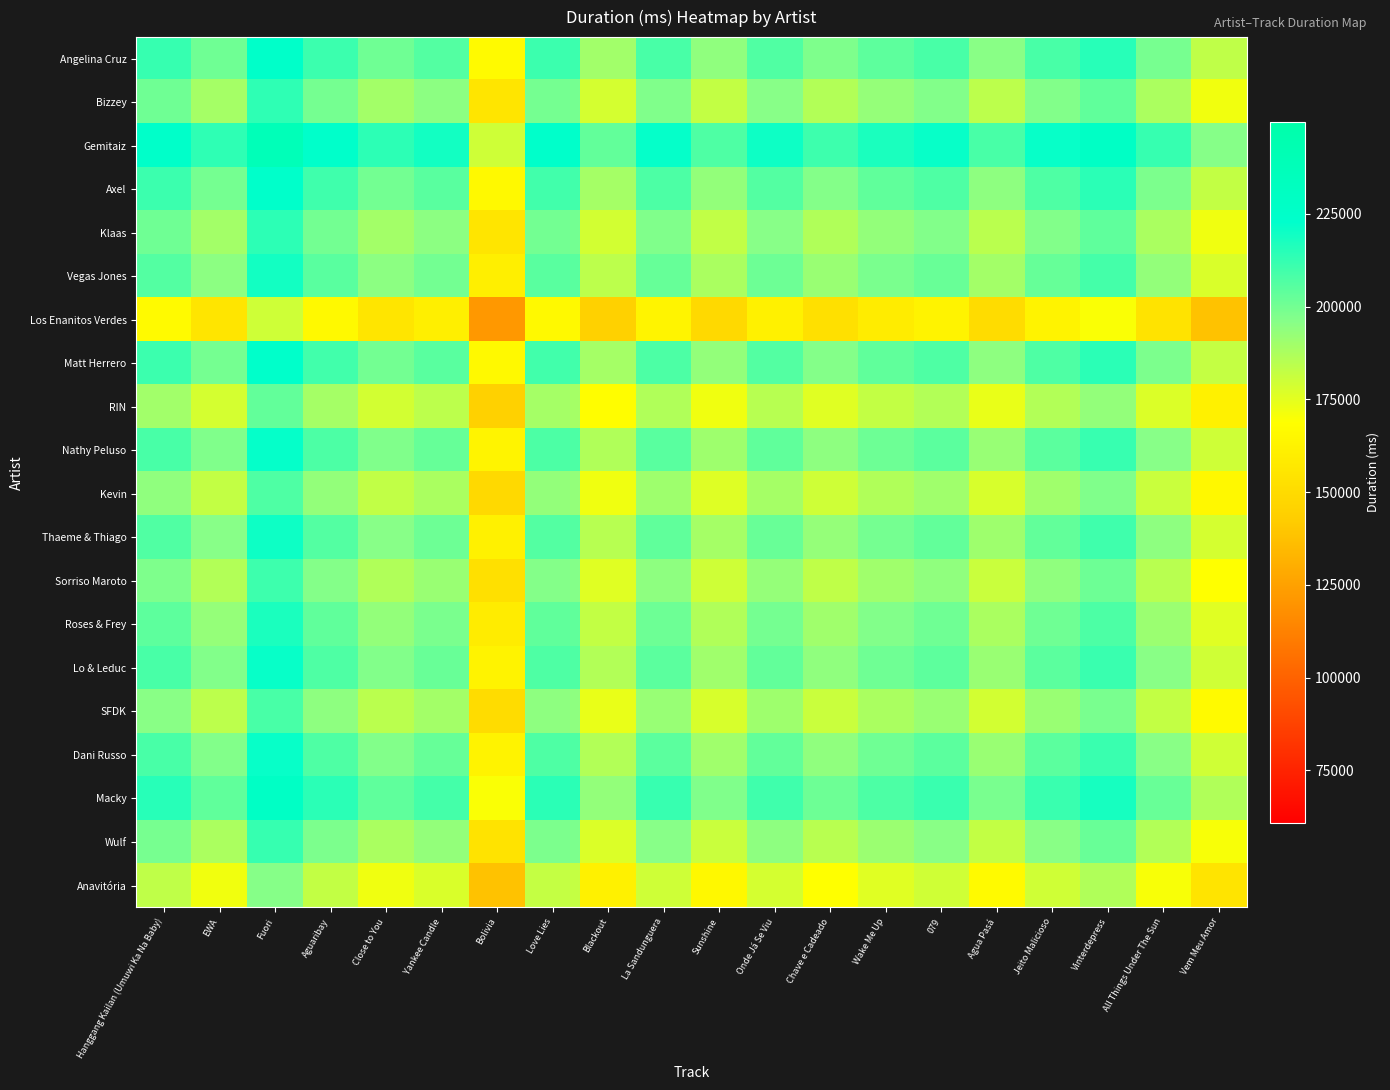

Reading right to left, transcribe all the data shown in this chart.

Angelina Cruz: Vem Meu Amor=183275.5	All Things Under The Sun=199079.0	Vinterdepress=215090.0	Jeito Malicioso=208261.5	Agua Pasá=195440.0	079=208202.5	Wake Me Up=204376.0	Chave e Cadeado=197639.0	Onde Já Se Viu=207037.0	Sunshine=194032.5	La Sandunguera=208467.5	Blackout=189973.0	Love Lies=210950.5	Bolivia=166776.5	Yankee Candle=205961.0	Close to You=200728.5	Aguaribay=210993.0	Fuori=224966.5	EWA=200572.0	Hanggang Kailan (Umuwi Ka Na Baby)=211933.0
Bizzey: Vem Meu Amor=171914.5	All Things Under The Sun=187718.0	Vinterdepress=203729.0	Jeito Malicioso=196900.5	Agua Pasá=184079.0	079=196841.5	Wake Me Up=193015.0	Chave e Cadeado=186278.0	Onde Já Se Viu=195676.0	Sunshine=182671.5	La Sandunguera=197106.5	Blackout=178612.0	Love Lies=199589.5	Bolivia=155415.5	Yankee Candle=194600.0	Close to You=189367.5	Aguaribay=199632.0	Fuori=213605.5	EWA=189211.0	Hanggang Kailan (Umuwi Ka Na Baby)=200572.0
Gemitaiz: Vem Meu Amor=196309.0	All Things Under The Sun=212112.5	Vinterdepress=228123.5	Jeito Malicioso=221295.0	Agua Pasá=208473.5	079=221236.0	Wake Me Up=217409.5	Chave e Cadeado=210672.5	Onde Já Se Viu=220070.5	Sunshine=207066.0	La Sandunguera=221501.0	Blackout=203006.5	Love Lies=223984.0	Bolivia=179810.0	Yankee Candle=218994.5	Close to You=213762.0	Aguaribay=224026.5	Fuori=238000.0	EWA=213605.5	Hanggang Kailan (Umuwi Ka Na Baby)=224966.5
Axel: Vem Meu Amor=182335.5	All Things Under The Sun=198139.0	Vinterdepress=214150.0	Jeito Malicioso=207321.5	Agua Pasá=194500.0	079=207262.5	Wake Me Up=203436.0	Chave e Cadeado=196699.0	Onde Já Se Viu=206097.0	Sunshine=193092.5	La Sandunguera=207527.5	Blackout=189033.0	Love Lies=210010.5	Bolivia=165836.5	Yankee Candle=205021.0	Close to You=199788.5	Aguaribay=210053.0	Fuori=224026.5	EWA=199632.0	Hanggang Kailan (Umuwi Ka Na Baby)=210993.0
Klaas: Vem Meu Amor=172071.0	All Things Under The Sun=187874.5	Vinterdepress=203885.5	Jeito Malicioso=197057.0	Agua Pasá=184235.5	079=196998.0	Wake Me Up=193171.5	Chave e Cadeado=186434.5	Onde Já Se Viu=195832.5	Sunshine=182828.0	La Sandunguera=197263.0	Blackout=178768.5	Love Lies=199746.0	Bolivia=155572.0	Yankee Candle=194756.5	Close to You=189524.0	Aguaribay=199788.5	Fuori=213762.0	EWA=189367.5	Hanggang Kailan (Umuwi Ka Na Baby)=200728.5
Vegas Jones: Vem Meu Amor=177303.5	All Things Under The Sun=193107.0	Vinterdepress=209118.0	Jeito Malicioso=202289.5	Agua Pasá=189468.0	079=202230.5	Wake Me Up=198404.0	Chave e Cadeado=191667.0	Onde Já Se Viu=201065.0	Sunshine=188060.5	La Sandunguera=202495.5	Blackout=184001.0	Love Lies=204978.5	Bolivia=160804.5	Yankee Candle=199989.0	Close to You=194756.5	Aguaribay=205021.0	Fuori=218994.5	EWA=194600.0	Hanggang Kailan (Umuwi Ka Na Baby)=205961.0
Los Enanitos Verdes: Vem Meu Amor=138119.0	All Things Under The Sun=153922.5	Vinterdepress=169933.5	Jeito Malicioso=163105.0	Agua Pasá=150283.5	079=163046.0	Wake Me Up=159219.5	Chave e Cadeado=152482.5	Onde Já Se Viu=161880.5	Sunshine=148876.0	La Sandunguera=163311.0	Blackout=144816.5	Love Lies=165794.0	Bolivia=121620.0	Yankee Candle=160804.5	Close to You=155572.0	Aguaribay=165836.5	Fuori=179810.0	EWA=155415.5	Hanggang Kailan (Umuwi Ka Na Baby)=166776.5
Matt Herrero: Vem Meu Amor=182293.0	All Things Under The Sun=198096.5	Vinterdepress=214107.5	Jeito Malicioso=207279.0	Agua Pasá=194457.5	079=207220.0	Wake Me Up=203393.5	Chave e Cadeado=196656.5	Onde Já Se Viu=206054.5	Sunshine=193050.0	La Sandunguera=207485.0	Blackout=188990.5	Love Lies=209968.0	Bolivia=165794.0	Yankee Candle=204978.5	Close to You=199746.0	Aguaribay=210010.5	Fuori=223984.0	EWA=199589.5	Hanggang Kailan (Umuwi Ka Na Baby)=210950.5
RIN: Vem Meu Amor=161315.5	All Things Under The Sun=177119.0	Vinterdepress=193130.0	Jeito Malicioso=186301.5	Agua Pasá=173480.0	079=186242.5	Wake Me Up=182416.0	Chave e Cadeado=175679.0	Onde Já Se Viu=185077.0	Sunshine=172072.5	La Sandunguera=186507.5	Blackout=168013.0	Love Lies=188990.5	Bolivia=144816.5	Yankee Candle=184001.0	Close to You=178768.5	Aguaribay=189033.0	Fuori=203006.5	EWA=178612.0	Hanggang Kailan (Umuwi Ka Na Baby)=189973.0
Nathy Peluso: Vem Meu Amor=179810.0	All Things Under The Sun=195613.5	Vinterdepress=211624.5	Jeito Malicioso=204796.0	Agua Pasá=191974.5	079=204737.0	Wake Me Up=200910.5	Chave e Cadeado=194173.5	Onde Já Se Viu=203571.5	Sunshine=190567.0	La Sandunguera=205002.0	Blackout=186507.5	Love Lies=207485.0	Bolivia=163311.0	Yankee Candle=202495.5	Close to You=197263.0	Aguaribay=207527.5	Fuori=221501.0	EWA=197106.5	Hanggang Kailan (Umuwi Ka Na Baby)=208467.5
Kevin: Vem Meu Amor=165375.0	All Things Under The Sun=181178.5	Vinterdepress=197189.5	Jeito Malicioso=190361.0	Agua Pasá=177539.5	079=190302.0	Wake Me Up=186475.5	Chave e Cadeado=179738.5	Onde Já Se Viu=189136.5	Sunshine=176132.0	La Sandunguera=190567.0	Blackout=172072.5	Love Lies=193050.0	Bolivia=148876.0	Yankee Candle=188060.5	Close to You=182828.0	Aguaribay=193092.5	Fuori=207066.0	EWA=182671.5	Hanggang Kailan (Umuwi Ka Na Baby)=194032.5
Thaeme & Thiago: Vem Meu Amor=178379.5	All Things Under The Sun=194183.0	Vinterdepress=210194.0	Jeito Malicioso=203365.5	Agua Pasá=190544.0	079=203306.5	Wake Me Up=199480.0	Chave e Cadeado=192743.0	Onde Já Se Viu=202141.0	Sunshine=189136.5	La Sandunguera=203571.5	Blackout=185077.0	Love Lies=206054.5	Bolivia=161880.5	Yankee Candle=201065.0	Close to You=195832.5	Aguaribay=206097.0	Fuori=220070.5	EWA=195676.0	Hanggang Kailan (Umuwi Ka Na Baby)=207037.0
Sorriso Maroto: Vem Meu Amor=168981.5	All Things Under The Sun=184785.0	Vinterdepress=200796.0	Jeito Malicioso=193967.5	Agua Pasá=181146.0	079=193908.5	Wake Me Up=190082.0	Chave e Cadeado=183345.0	Onde Já Se Viu=192743.0	Sunshine=179738.5	La Sandunguera=194173.5	Blackout=175679.0	Love Lies=196656.5	Bolivia=152482.5	Yankee Candle=191667.0	Close to You=186434.5	Aguaribay=196699.0	Fuori=210672.5	EWA=186278.0	Hanggang Kailan (Umuwi Ka Na Baby)=197639.0
Roses & Frey: Vem Meu Amor=175718.5	All Things Under The Sun=191522.0	Vinterdepress=207533.0	Jeito Malicioso=200704.5	Agua Pasá=187883.0	079=200645.5	Wake Me Up=196819.0	Chave e Cadeado=190082.0	Onde Já Se Viu=199480.0	Sunshine=186475.5	La Sandunguera=200910.5	Blackout=182416.0	Love Lies=203393.5	Bolivia=159219.5	Yankee Candle=198404.0	Close to You=193171.5	Aguaribay=203436.0	Fuori=217409.5	EWA=193015.0	Hanggang Kailan (Umuwi Ka Na Baby)=204376.0
Lo & Leduc: Vem Meu Amor=179545.0	All Things Under The Sun=195348.5	Vinterdepress=211359.5	Jeito Malicioso=204531.0	Agua Pasá=191709.5	079=204472.0	Wake Me Up=200645.5	Chave e Cadeado=193908.5	Onde Já Se Viu=203306.5	Sunshine=190302.0	La Sandunguera=204737.0	Blackout=186242.5	Love Lies=207220.0	Bolivia=163046.0	Yankee Candle=202230.5	Close to You=196998.0	Aguaribay=207262.5	Fuori=221236.0	EWA=196841.5	Hanggang Kailan (Umuwi Ka Na Baby)=208202.5
SFDK: Vem Meu Amor=166782.5	All Things Under The Sun=182586.0	Vinterdepress=198597.0	Jeito Malicioso=191768.5	Agua Pasá=178947.0	079=191709.5	Wake Me Up=187883.0	Chave e Cadeado=181146.0	Onde Já Se Viu=190544.0	Sunshine=177539.5	La Sandunguera=191974.5	Blackout=173480.0	Love Lies=194457.5	Bolivia=150283.5	Yankee Candle=189468.0	Close to You=184235.5	Aguaribay=194500.0	Fuori=208473.5	EWA=184079.0	Hanggang Kailan (Umuwi Ka Na Baby)=195440.0
Dani Russo: Vem Meu Amor=179604.0	All Things Under The Sun=195407.5	Vinterdepress=211418.5	Jeito Malicioso=204590.0	Agua Pasá=191768.5	079=204531.0	Wake Me Up=200704.5	Chave e Cadeado=193967.5	Onde Já Se Viu=203365.5	Sunshine=190361.0	La Sandunguera=204796.0	Blackout=186301.5	Love Lies=207279.0	Bolivia=163105.0	Yankee Candle=202289.5	Close to You=197057.0	Aguaribay=207321.5	Fuori=221295.0	EWA=196900.5	Hanggang Kailan (Umuwi Ka Na Baby)=208261.5
Macky: Vem Meu Amor=186432.5	All Things Under The Sun=202236.0	Vinterdepress=218247.0	Jeito Malicioso=211418.5	Agua Pasá=198597.0	079=211359.5	Wake Me Up=207533.0	Chave e Cadeado=200796.0	Onde Já Se Viu=210194.0	Sunshine=197189.5	La Sandunguera=211624.5	Blackout=193130.0	Love Lies=214107.5	Bolivia=169933.5	Yankee Candle=209118.0	Close to You=203885.5	Aguaribay=214150.0	Fuori=228123.5	EWA=203729.0	Hanggang Kailan (Umuwi Ka Na Baby)=215090.0
Wulf: Vem Meu Amor=170421.5	All Things Under The Sun=186225.0	Vinterdepress=202236.0	Jeito Malicioso=195407.5	Agua Pasá=182586.0	079=195348.5	Wake Me Up=191522.0	Chave e Cadeado=184785.0	Onde Já Se Viu=194183.0	Sunshine=181178.5	La Sandunguera=195613.5	Blackout=177119.0	Love Lies=198096.5	Bolivia=153922.5	Yankee Candle=193107.0	Close to You=187874.5	Aguaribay=198139.0	Fuori=212112.5	EWA=187718.0	Hanggang Kailan (Umuwi Ka Na Baby)=199079.0
Anavitória: Vem Meu Amor=154618.0	All Things Under The Sun=170421.5	Vinterdepress=186432.5	Jeito Malicioso=179604.0	Agua Pasá=166782.5	079=179545.0	Wake Me Up=175718.5	Chave e Cadeado=168981.5	Onde Já Se Viu=178379.5	Sunshine=165375.0	La Sandunguera=179810.0	Blackout=161315.5	Love Lies=182293.0	Bolivia=138119.0	Yankee Candle=177303.5	Close to You=172071.0	Aguaribay=182335.5	Fuori=196309.0	EWA=171914.5	Hanggang Kailan (Umuwi Ka Na Baby)=183275.5